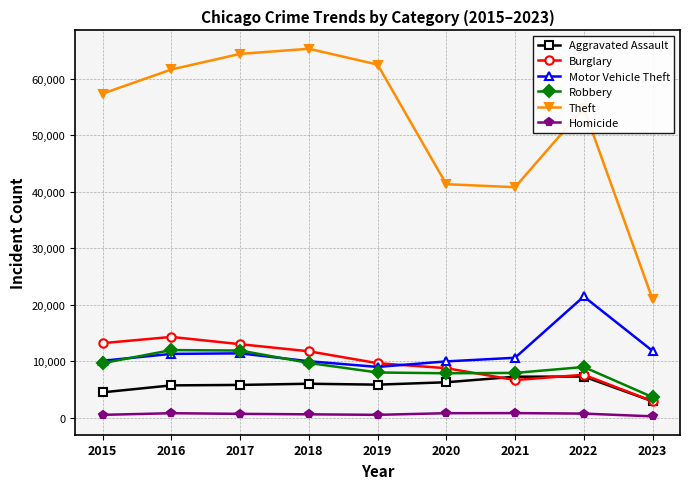

How many interior local peaks does the Theft series have?

2